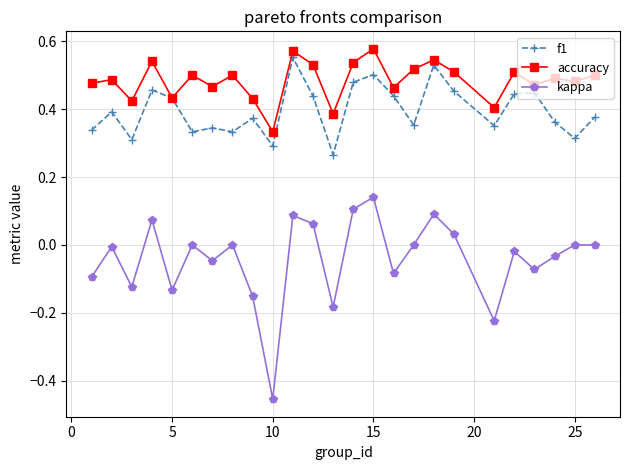

Which series has the widest spread of values?

kappa